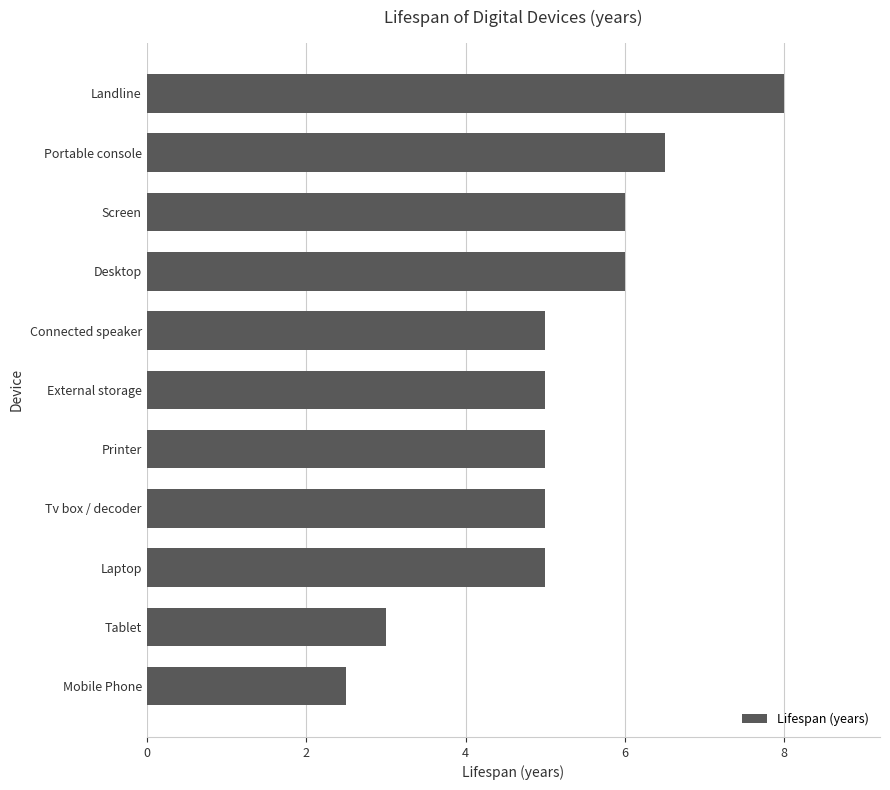

What is the average value?

5.2